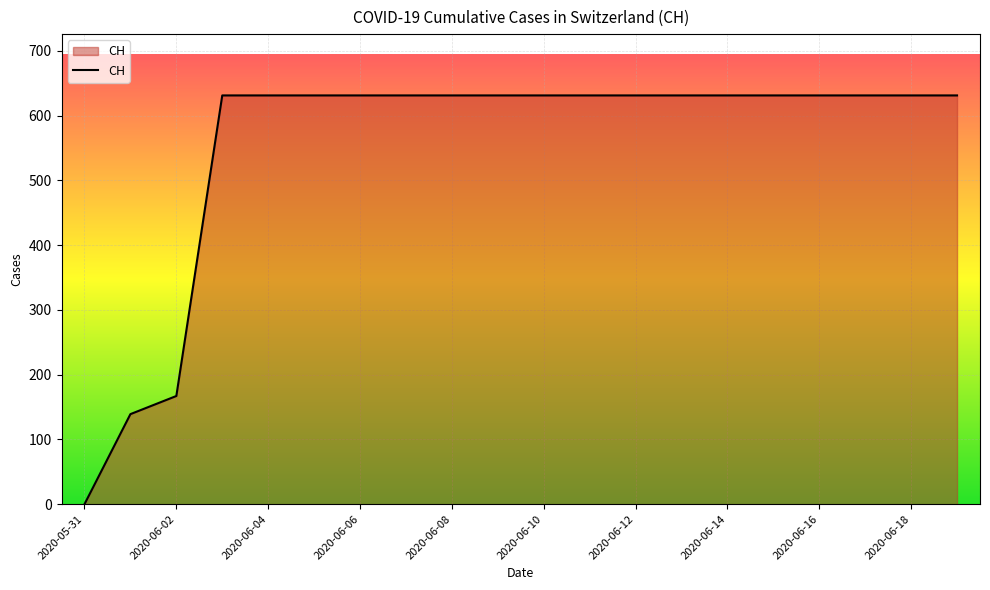

What is the difference between the maximum and minimum values?

631